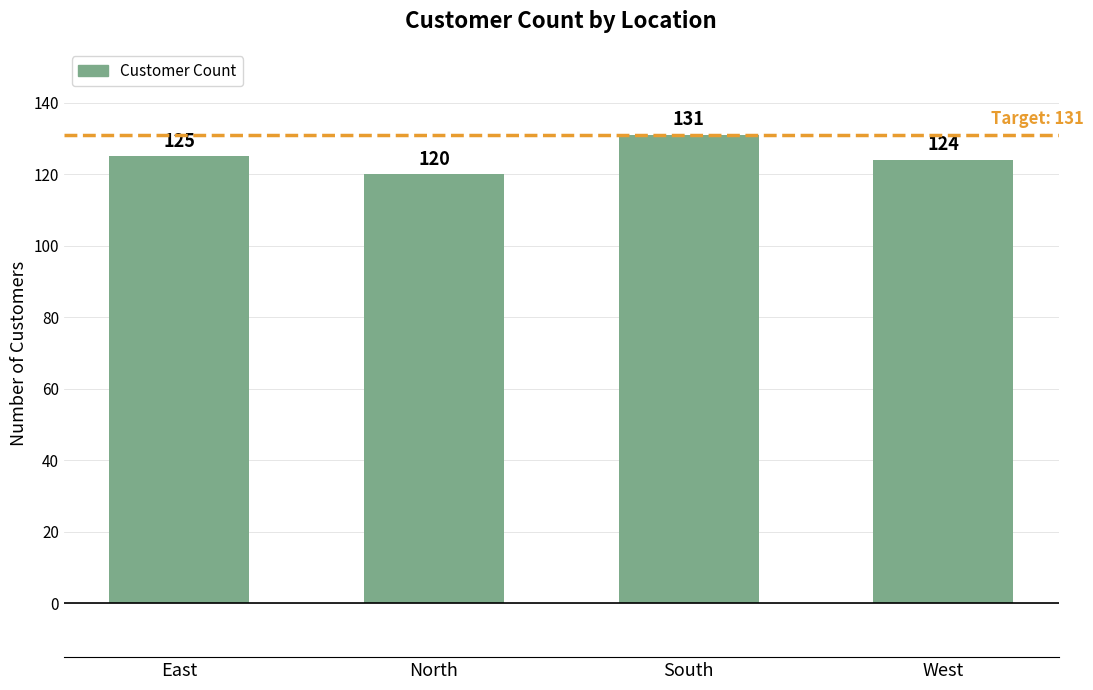

What is the sum of all values?

500